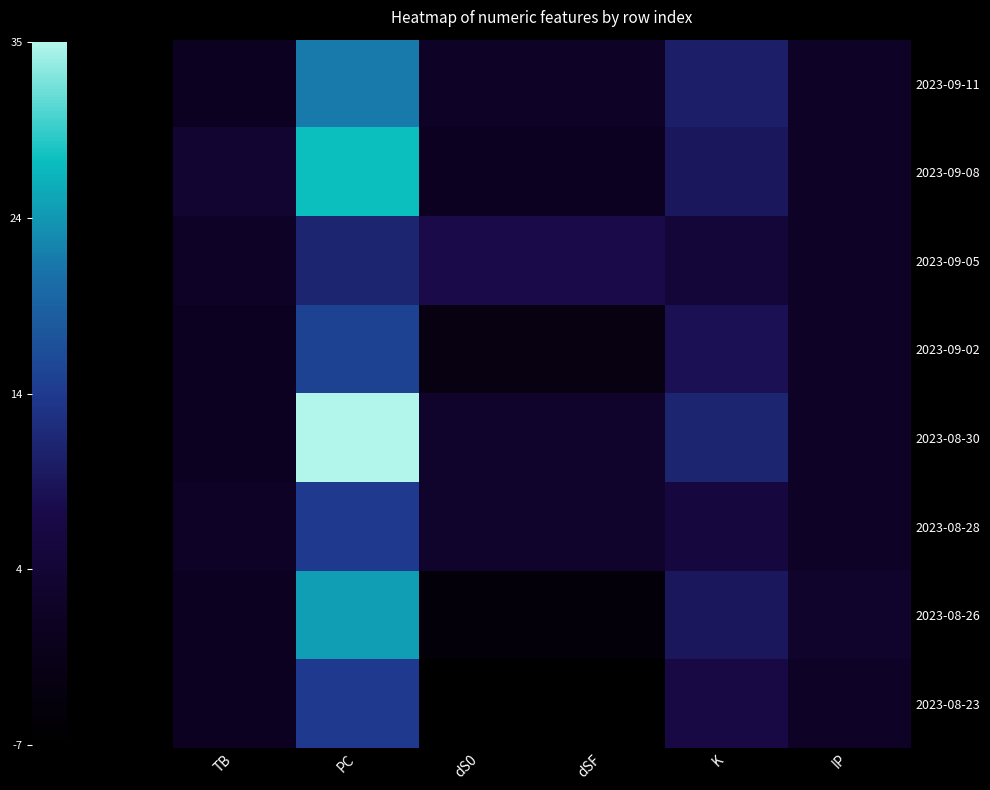

Which series has the largest range (max minus min)?

2023-08-30